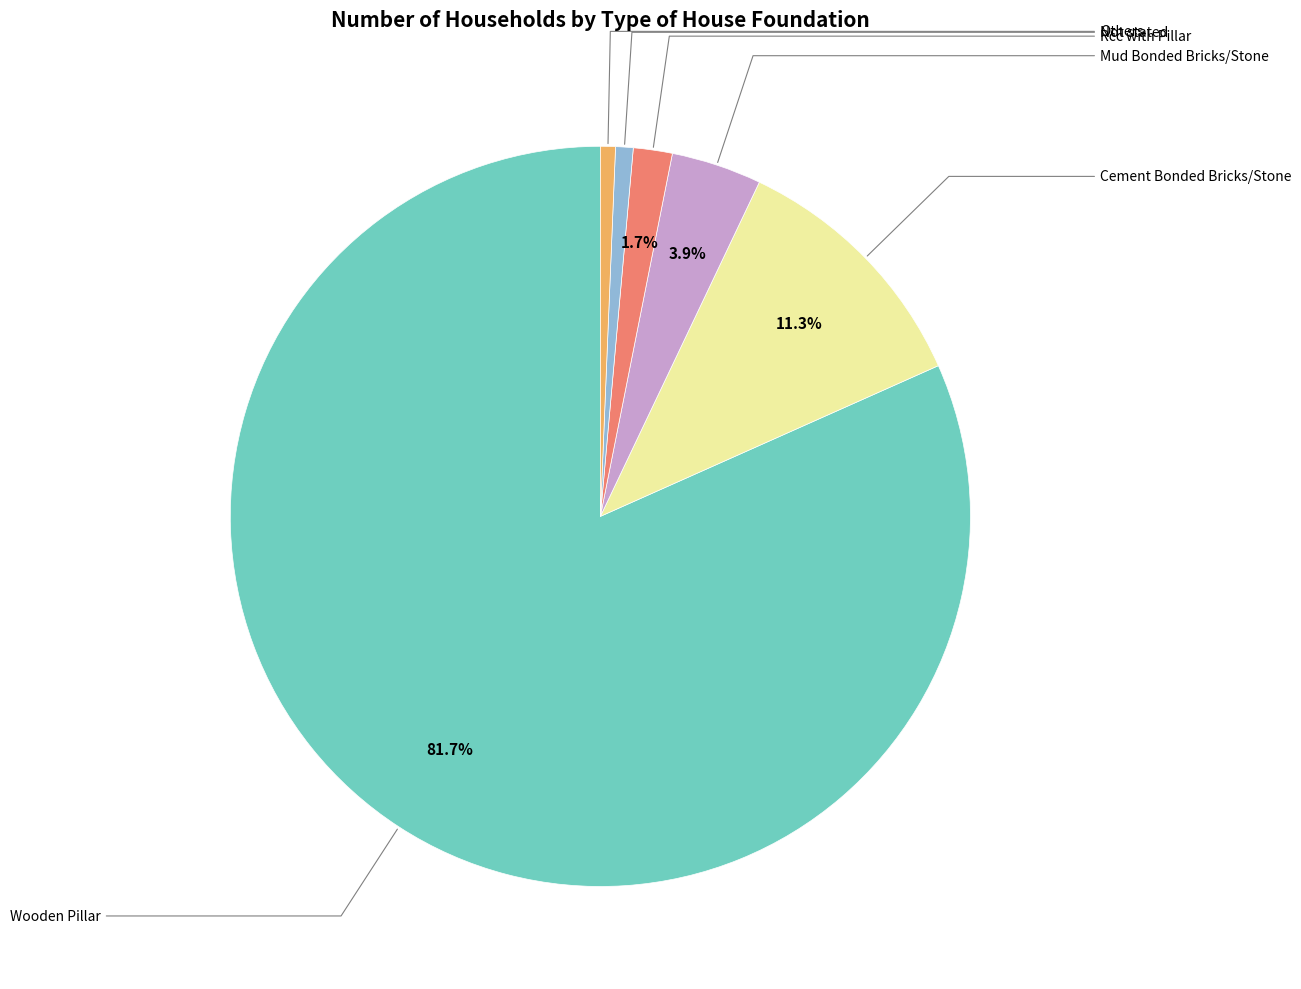

Is there any slice that represents more than half of the pie?

Yes